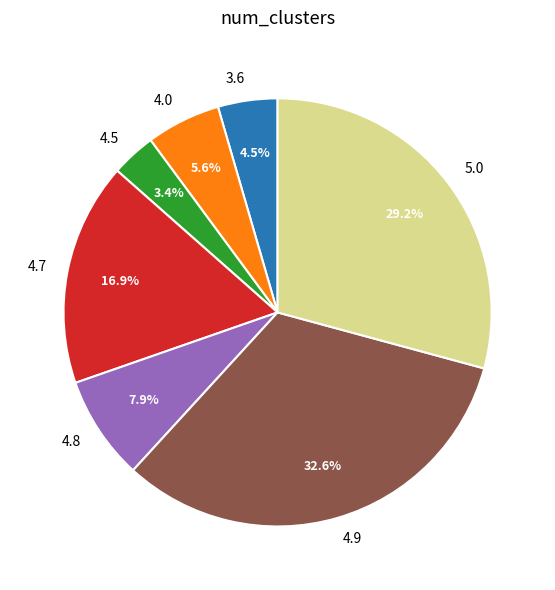

Between 4.7 and 5.0, which is larger?

5.0